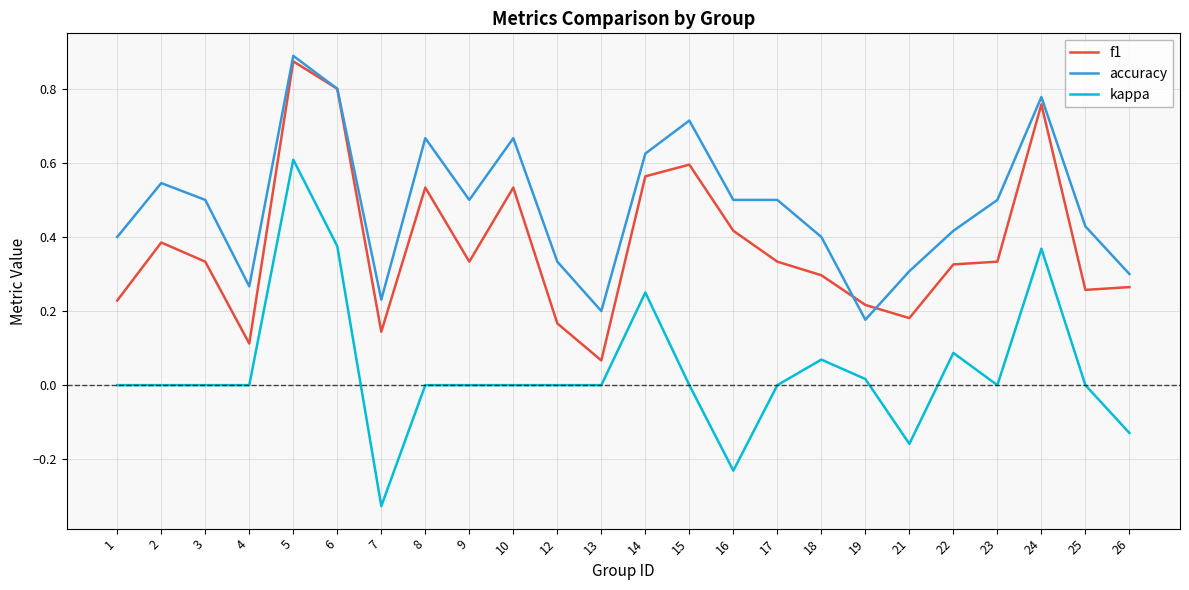

The value of accuracy at 3 is 0.5. True or false?

True